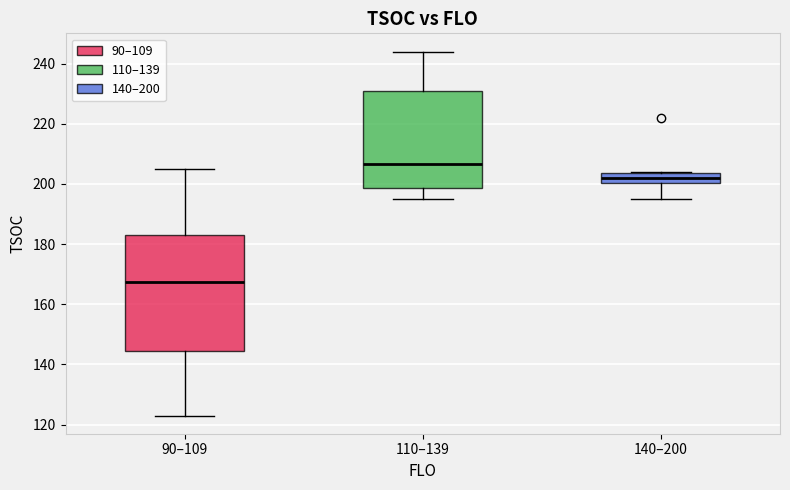

Comparing the boxes themselves (not the whiskers), which one is the tallest?

90–109